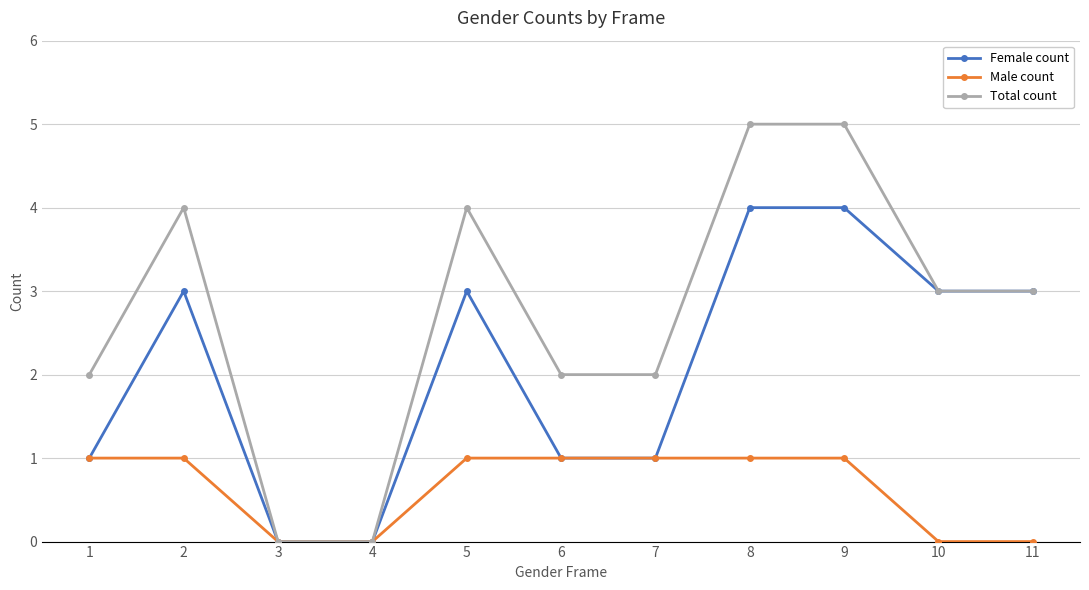

Which series has the widest spread of values?

Total count